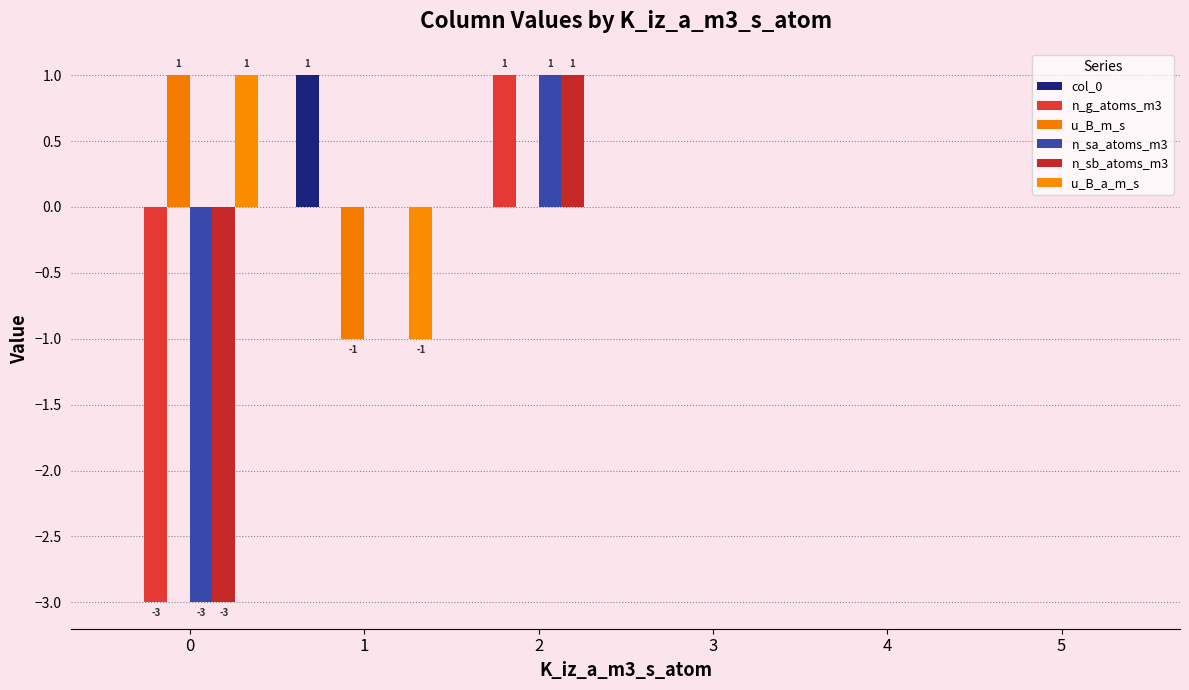

How many groups of bars are there?

6